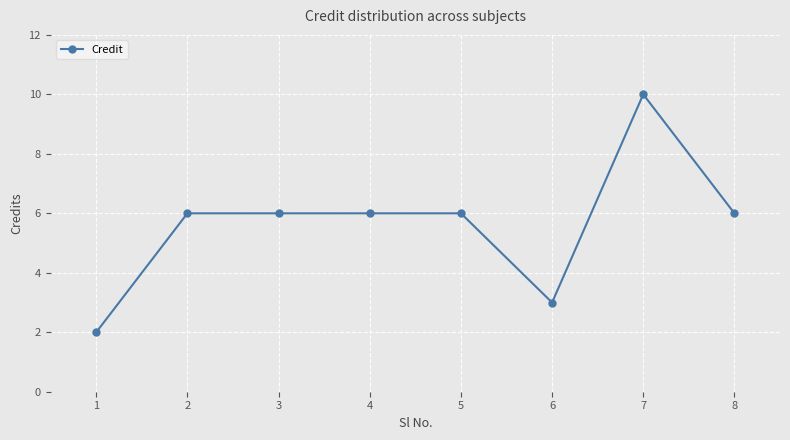

True or false: the data has more than 0 interior local peaks.

True